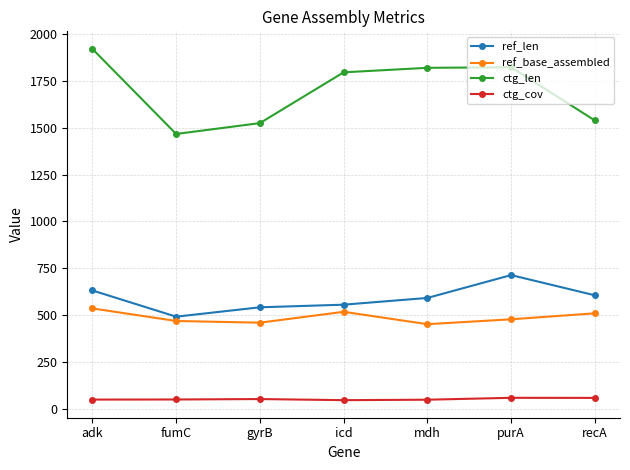

True or false: ctg_len and ctg_cov cross at least once.

False